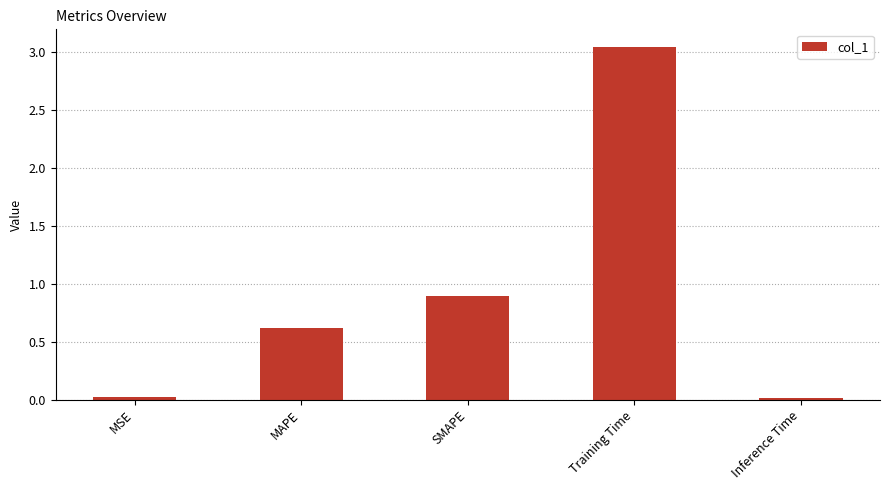

How many distinct data groups are displayed?

1